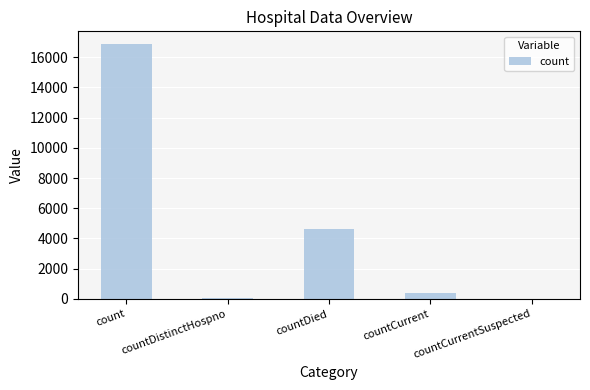

Where does the data first go above 388?

count